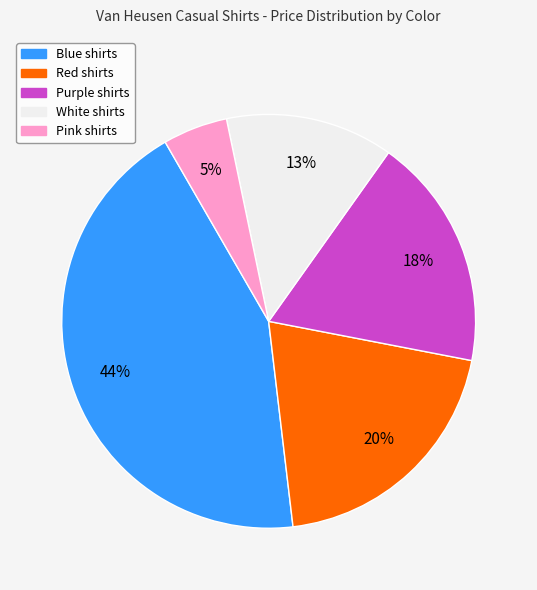

Is there any slice that represents more than half of the pie?

No